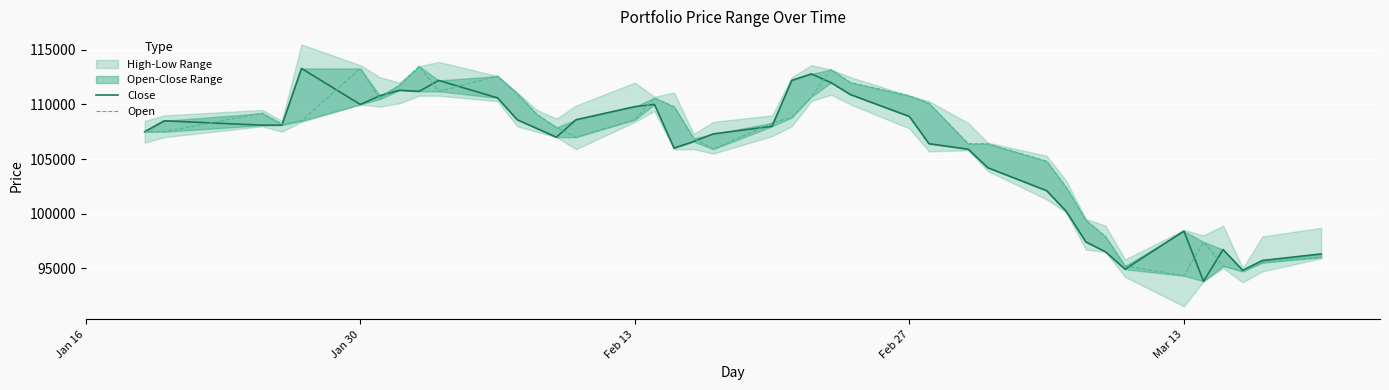

Rank the series at Mar 13 from lowest to highest value.

Open, Close